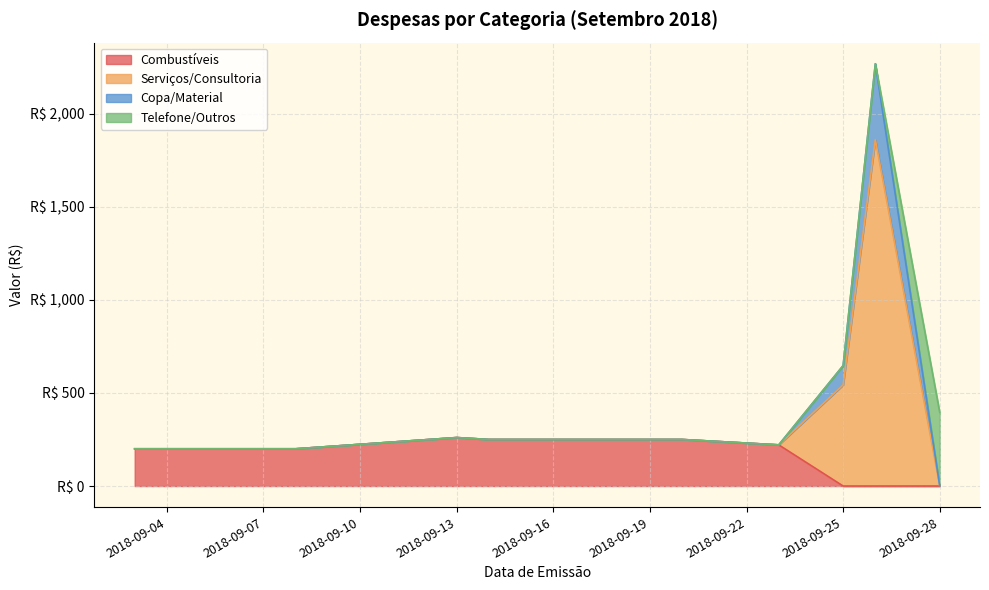

How many lines are shown in the chart?

4